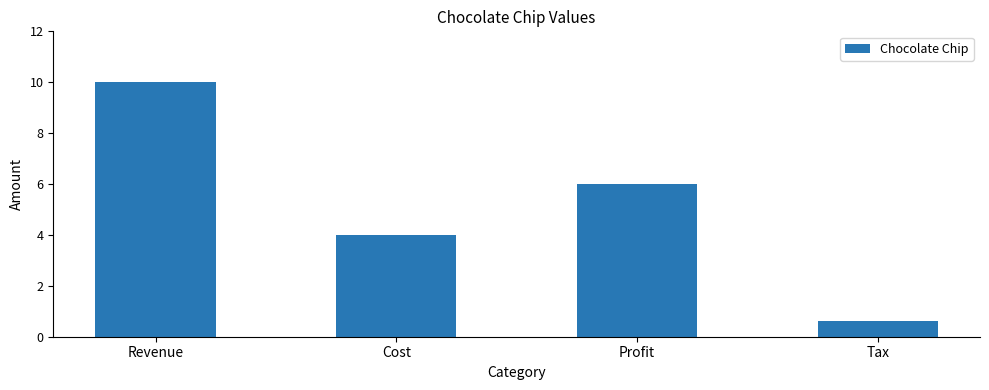

How many values are below 6?

2